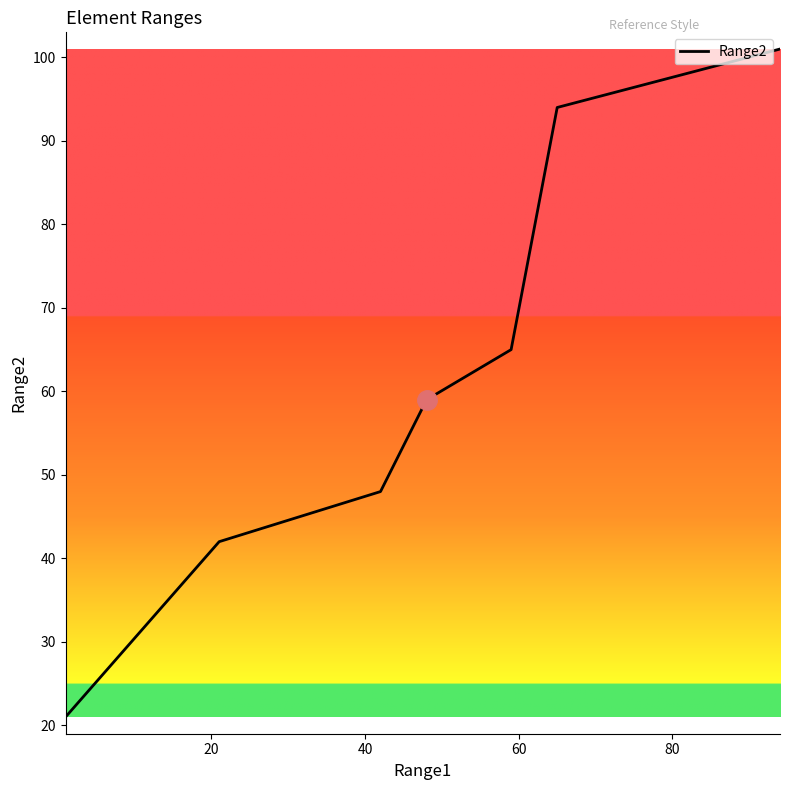

What is the smallest value displayed?

21